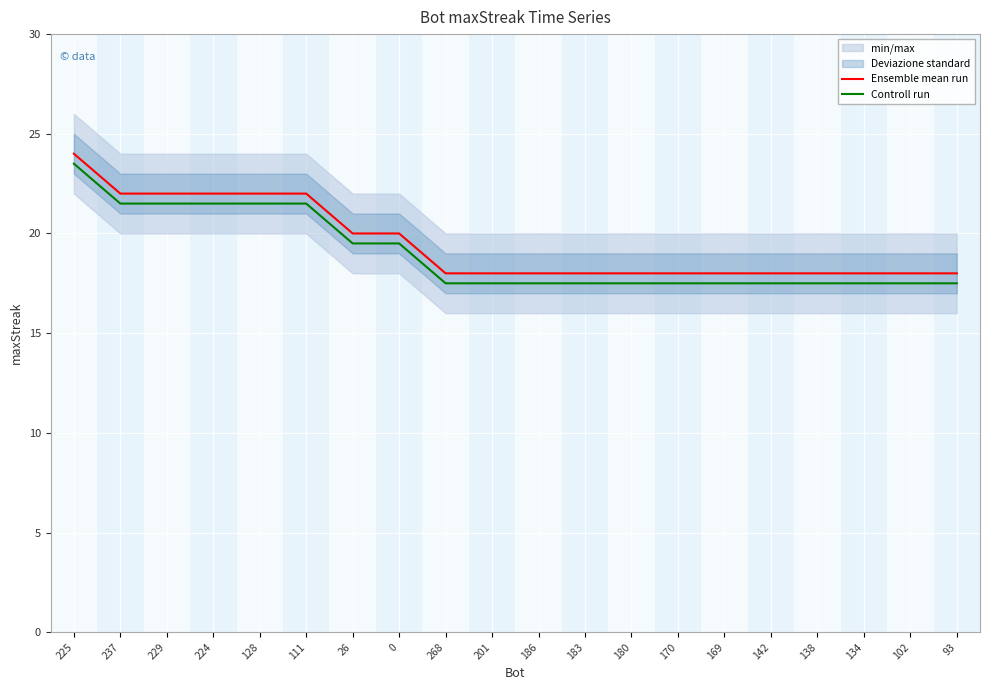

True or false: Ensemble mean run has a value of 13.9 at 0.

False